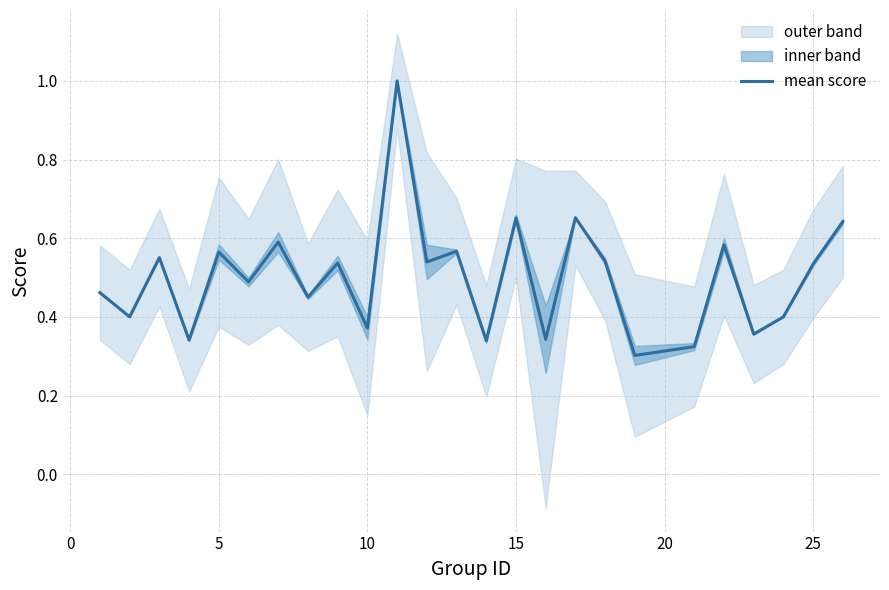

How many lines are shown in the chart?

1